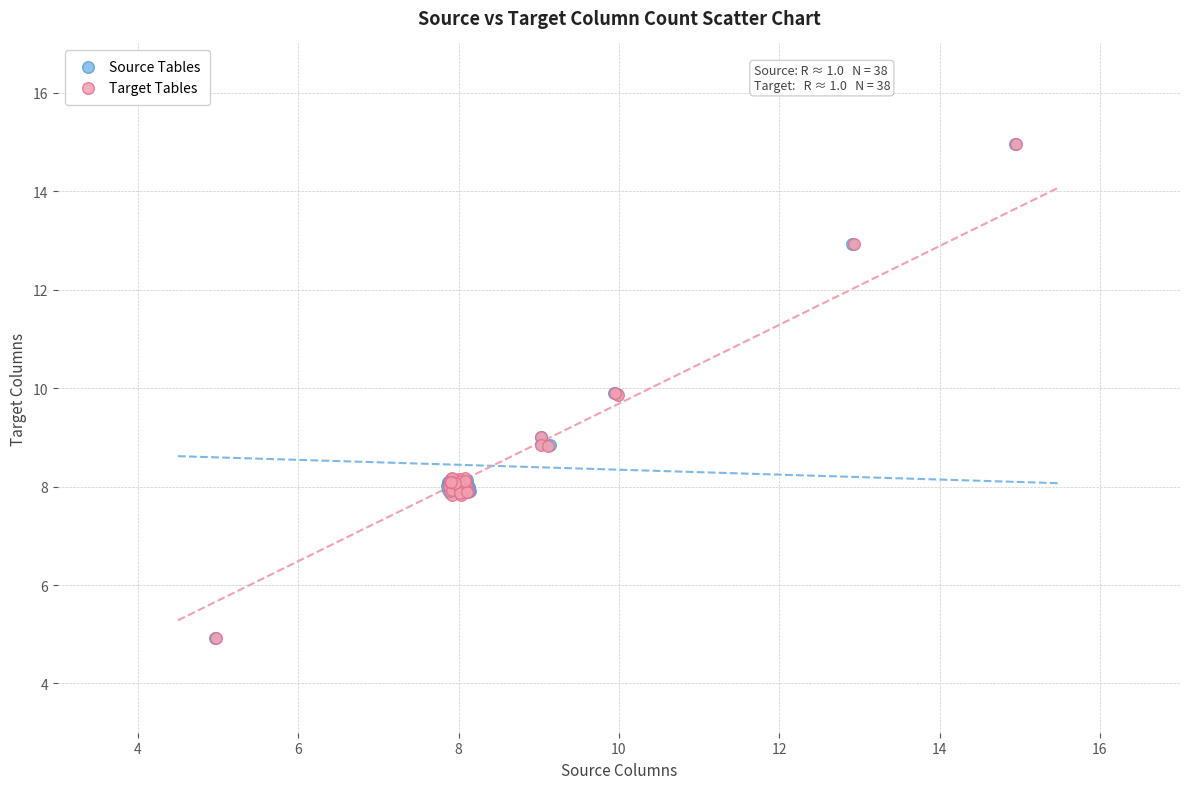

Which series has the widest spread of Y values?

Target Tables